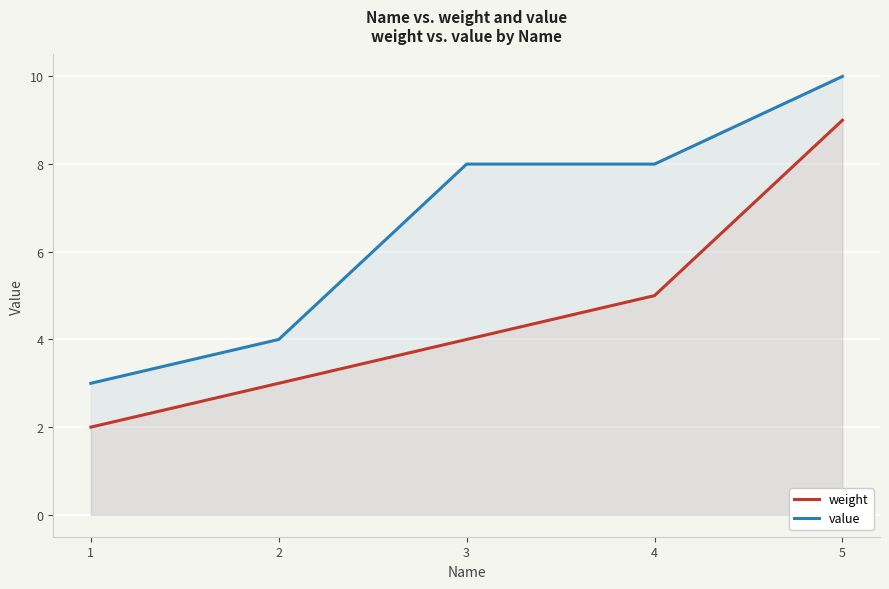

How many lines are shown in the chart?

2